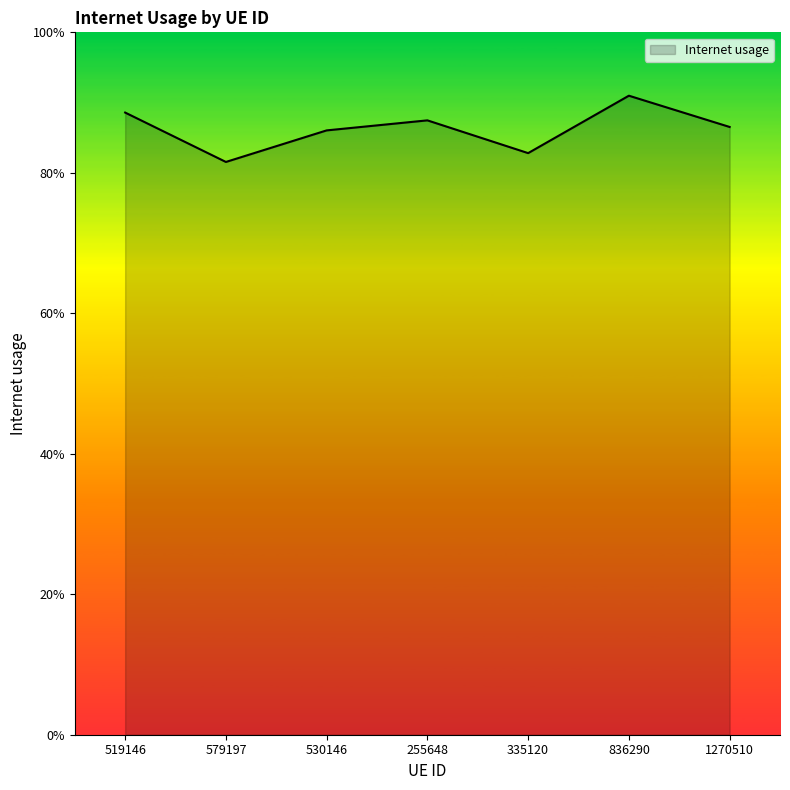

Is this an area chart (filled region under the line)?

Yes